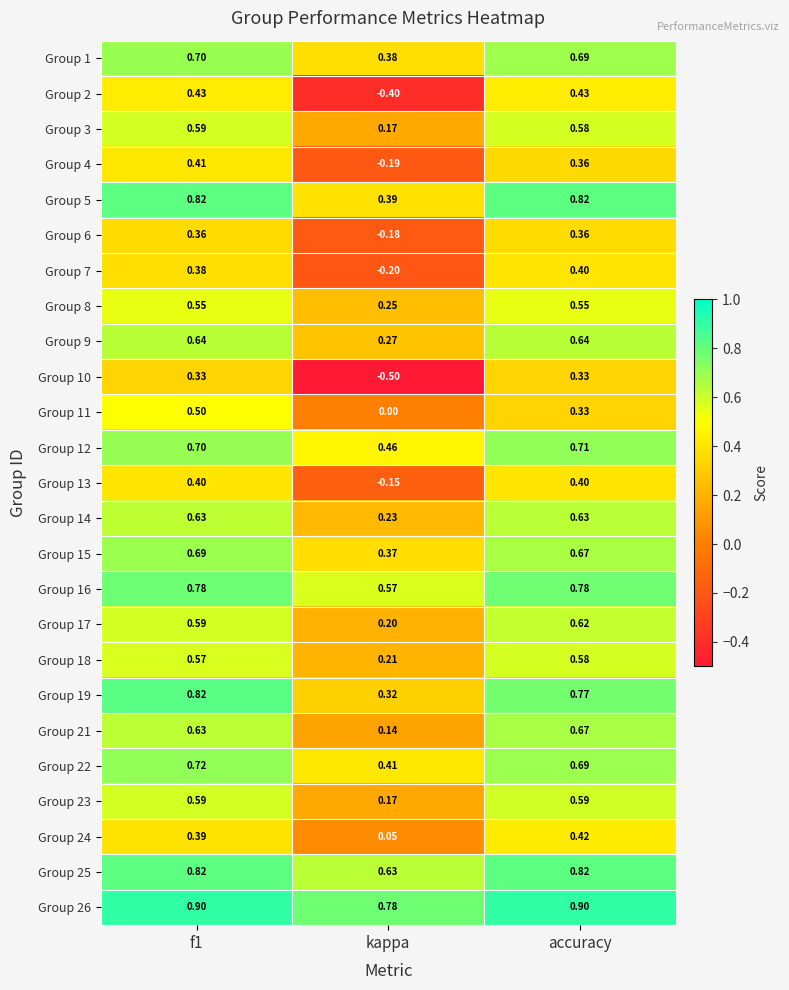

Where is Group 3 nearest to the value 0?

kappa